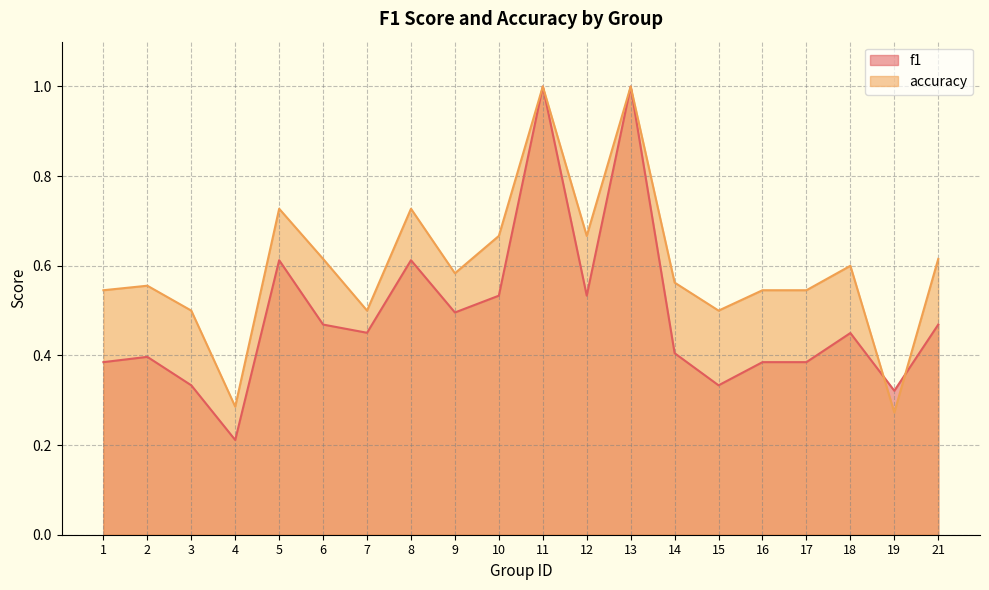

How many lines are shown in the chart?

2